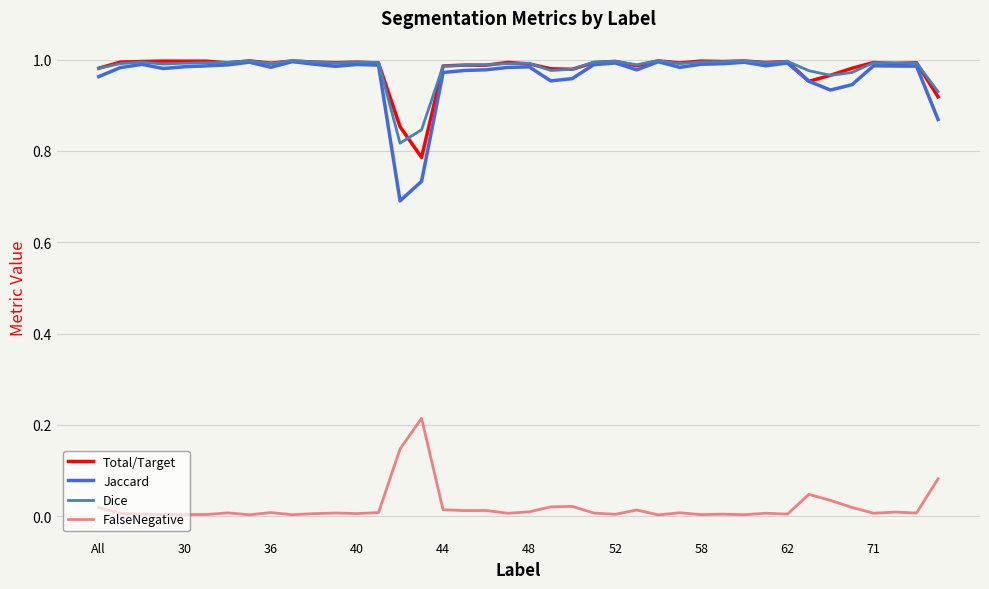

True or false: FalseNegative and Jaccard cross at least once.

False